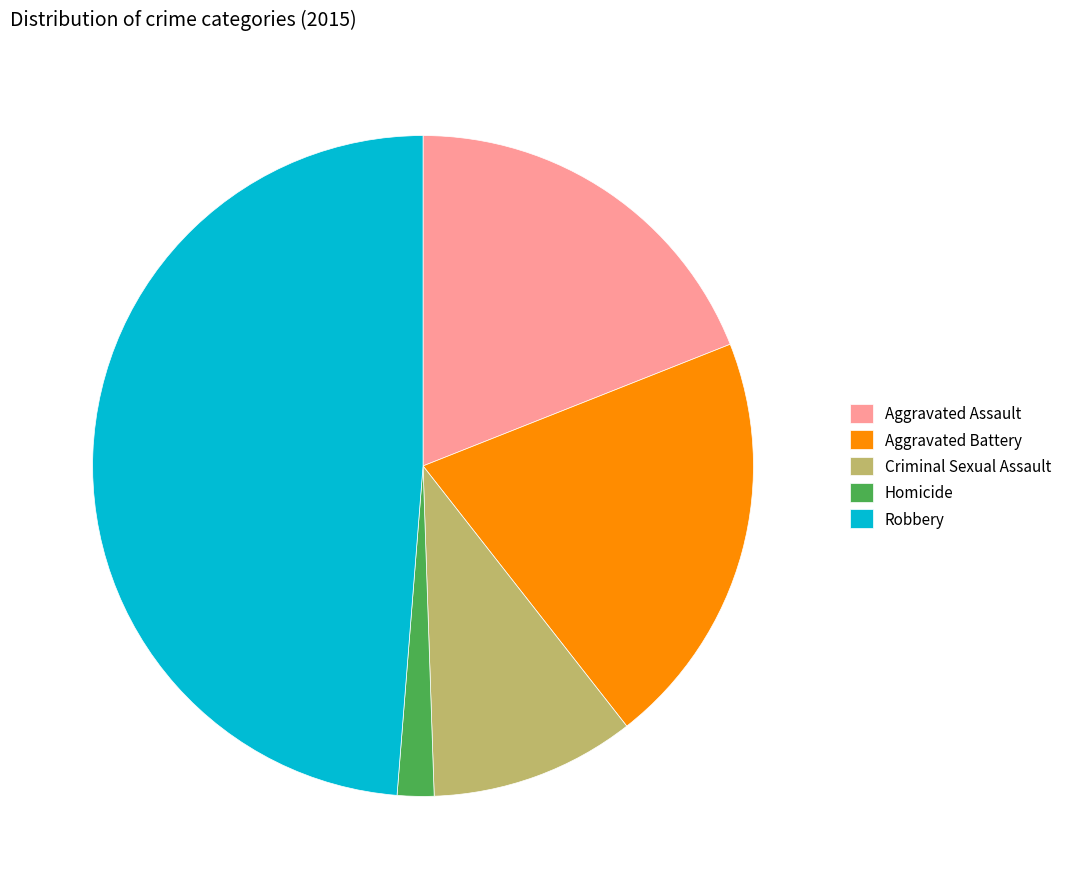

Do Homicide and Robbery together represent more than half of the pie?

Yes